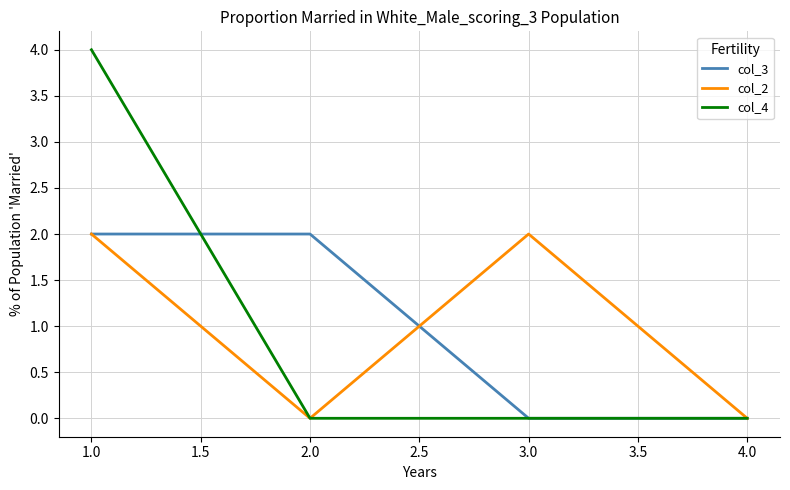

Is it true that col_4 equals 2 at 2.0?

False